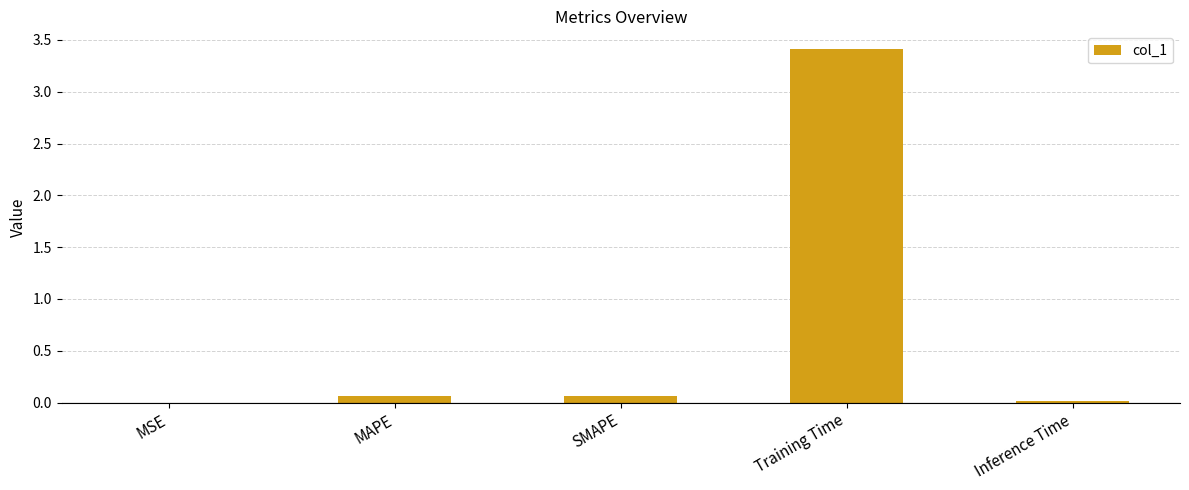

Is it true that the value at Training Time is 5.8?

False